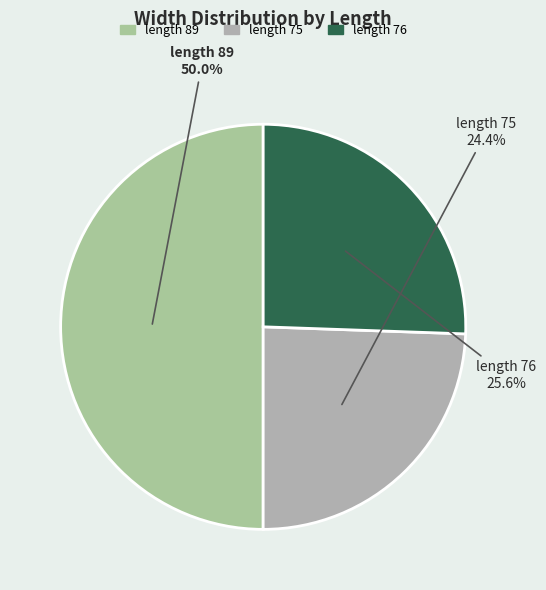

Rank the categories by value from lowest to highest.

length 75, length 76, length 89